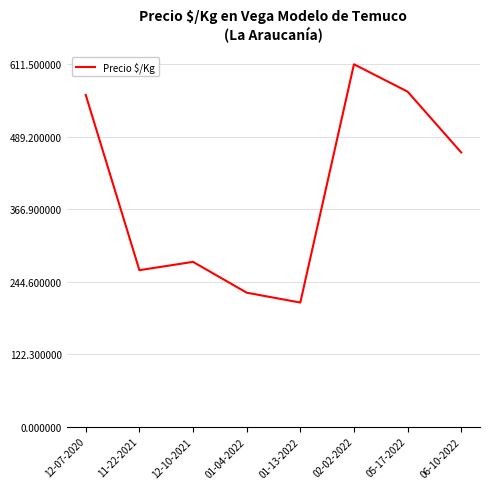

What is the difference between the maximum and second lowest values?

385.5